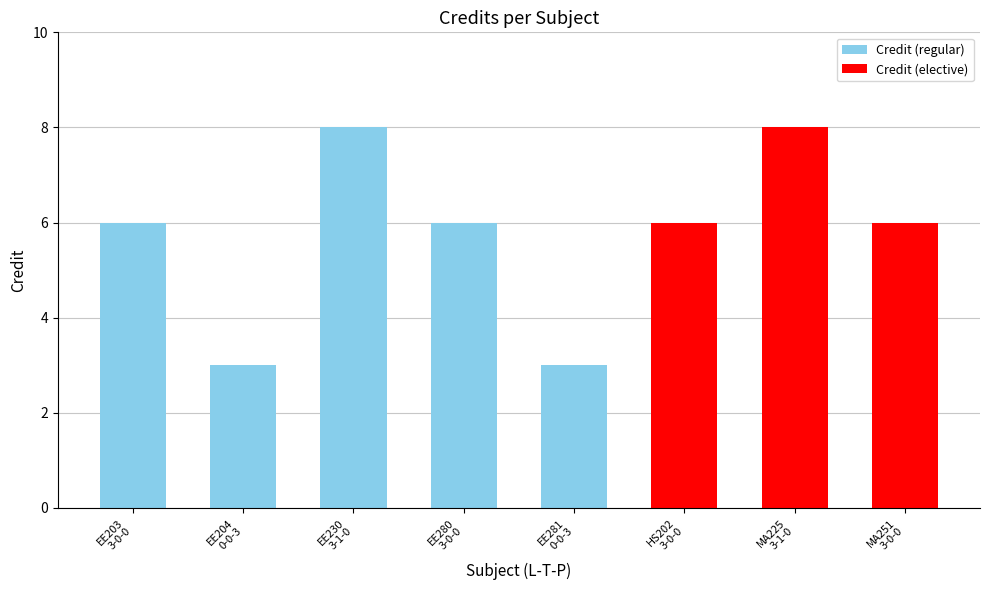

Count the number of data series in this chart.

1